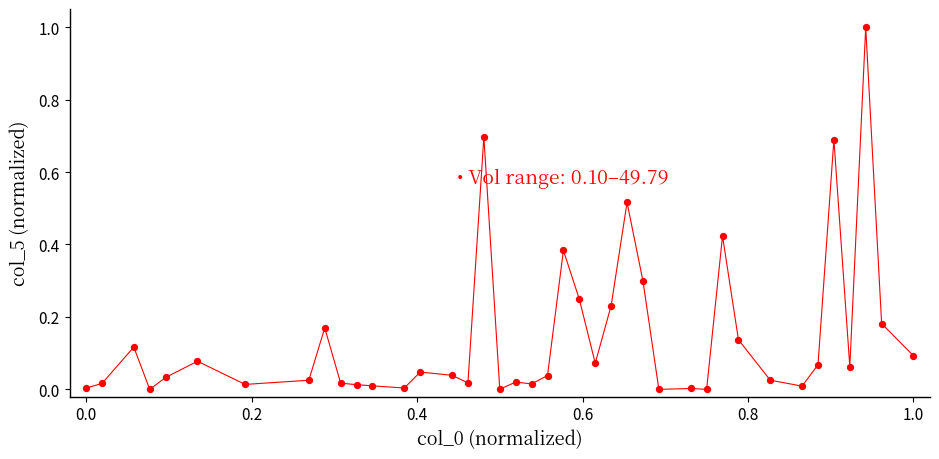

What is the range of X values (max minus min)?

1.0